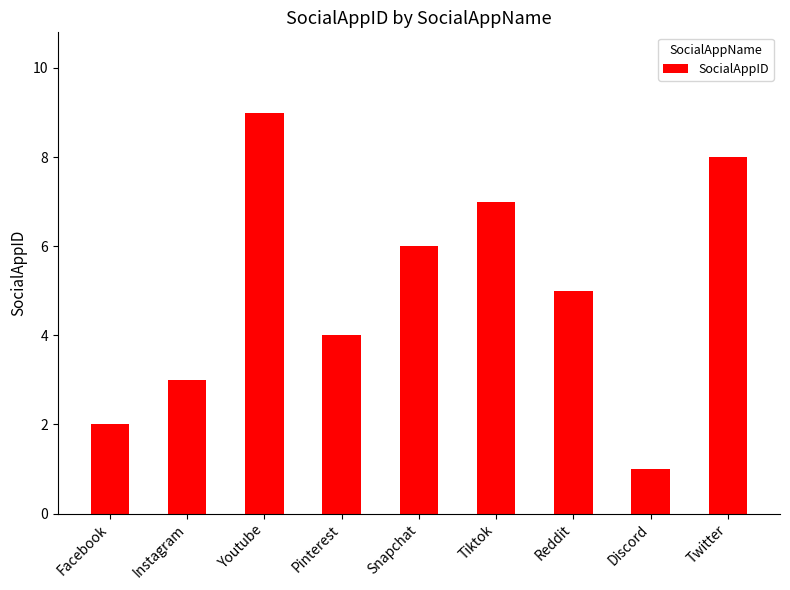

What is the value of the 8th bar from the left?

1